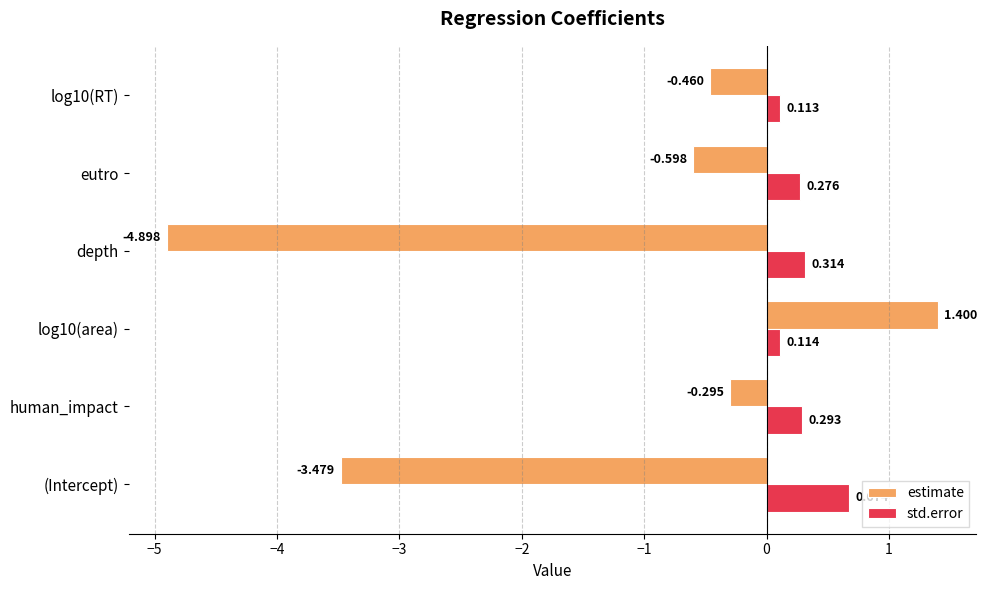

Which category has the lowest value in the estimate series?

depth